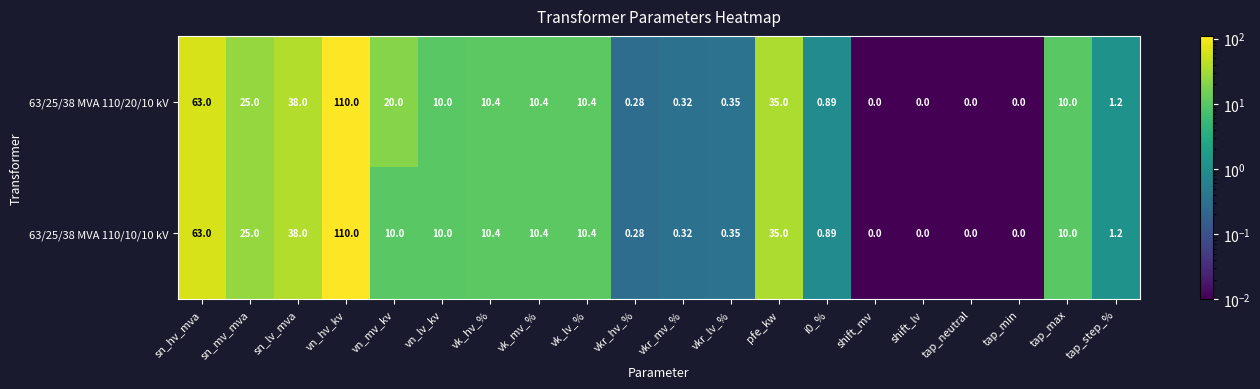

Where does the 63/25/38 MVA 110/10/10 kV series first go above 10?

sn_hv_mva